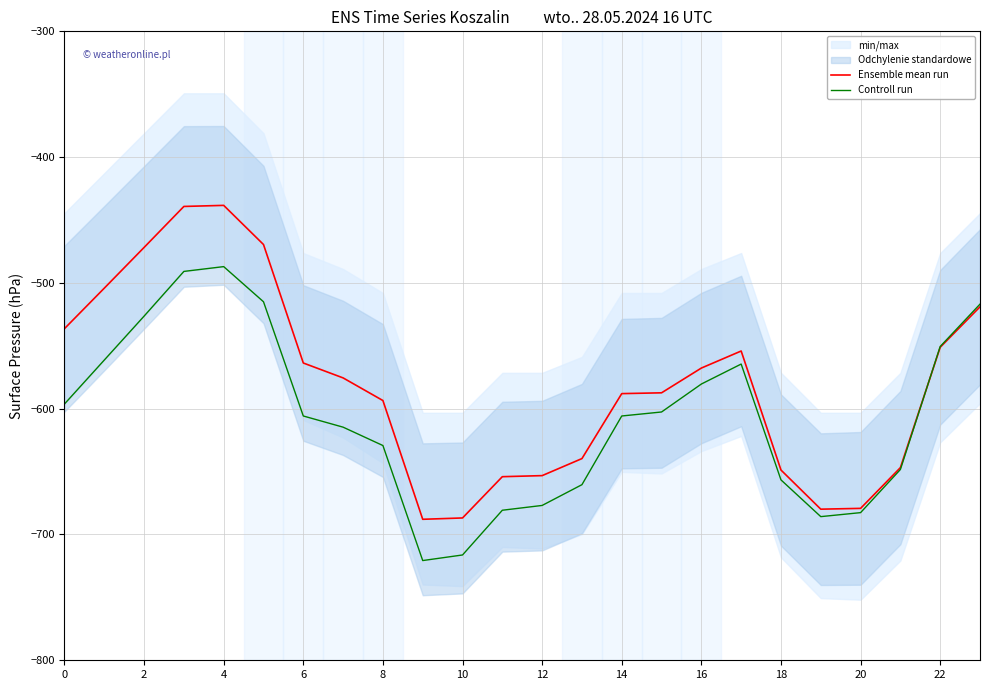

At 16, list the series in order from largest to smallest.

Ensemble mean run, Controll run